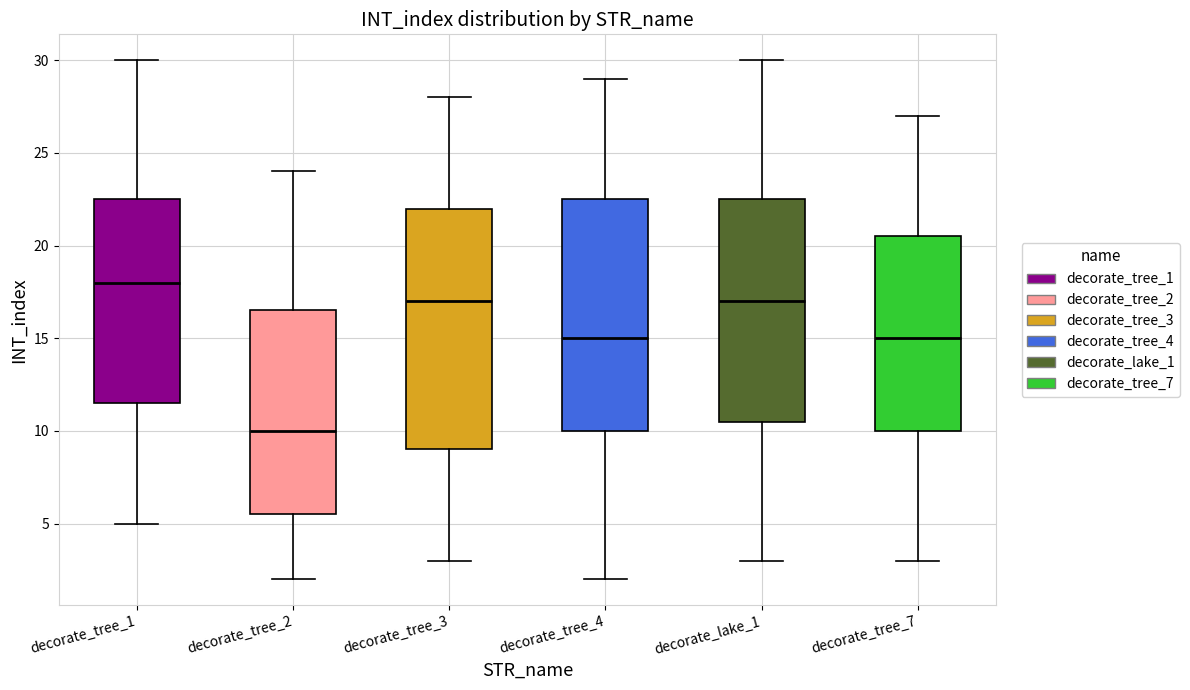

Where does the median line of the box for decorate_tree_4 sit on the y-axis? The values are not printed on the chart, so give them approximately, as read against the axis.

15.0